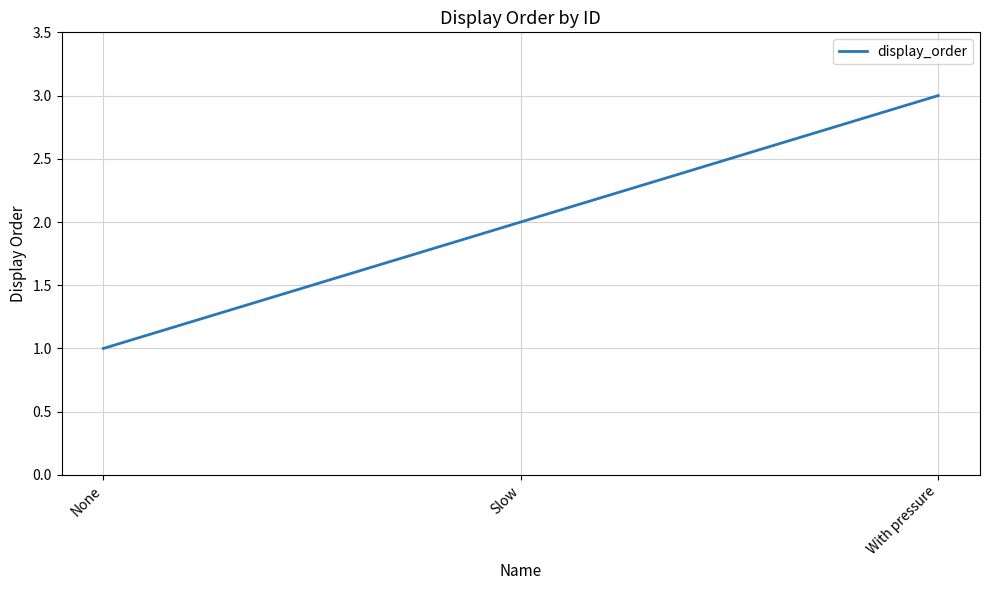

Which category has the highest value across all series?

With pressure